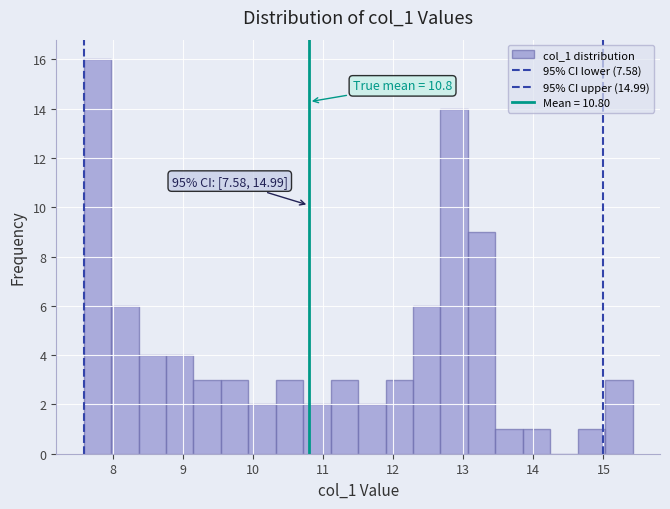

Read against the x-axis, roughly where is the centre of the tallest bar?

7.8